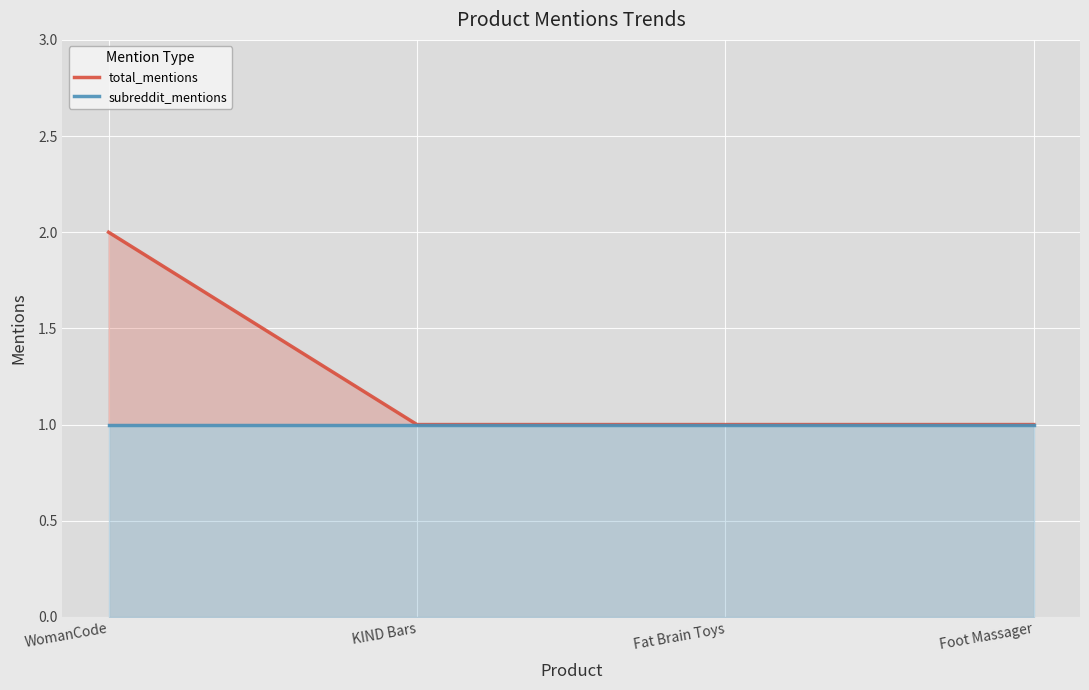

At which label does subreddit_mentions reach its minimum?

WomanCode